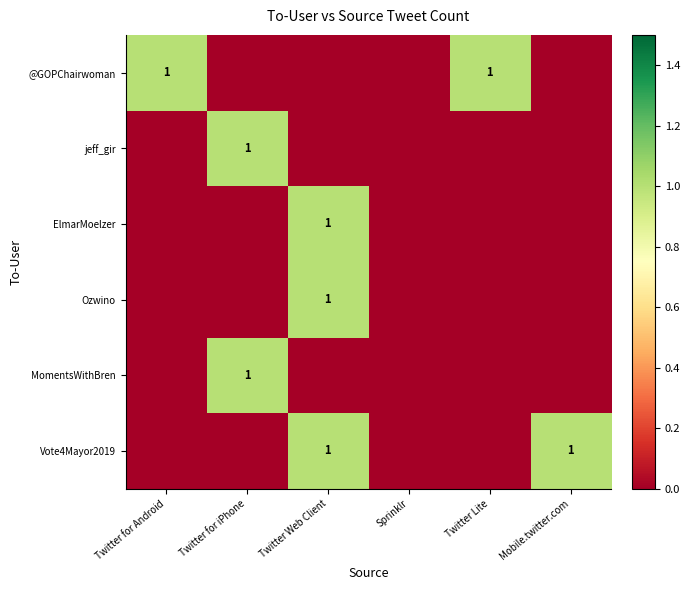

The Vote4Mayor2019 series shows 1 at Twitter Web Client. True or false?

True